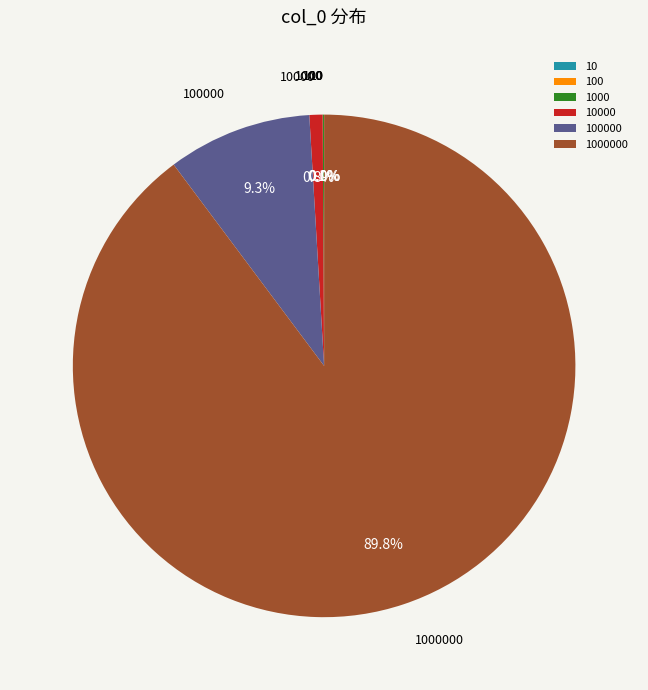

To the nearest percent, what is the difference between the largest and smallest slice percentages?

90%